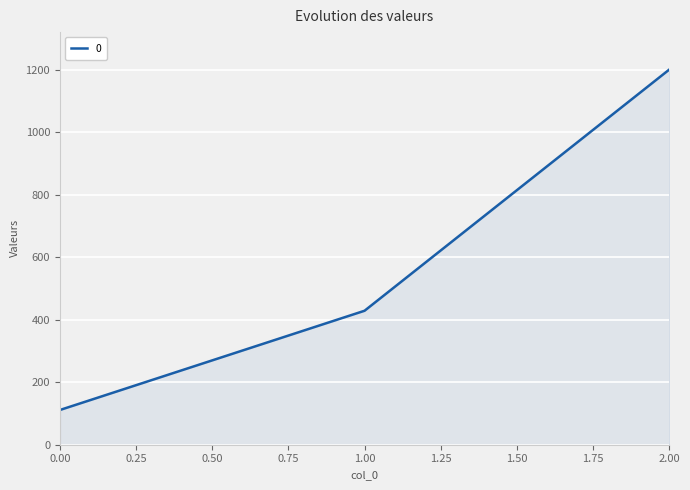

How many lines are shown in the chart?

1